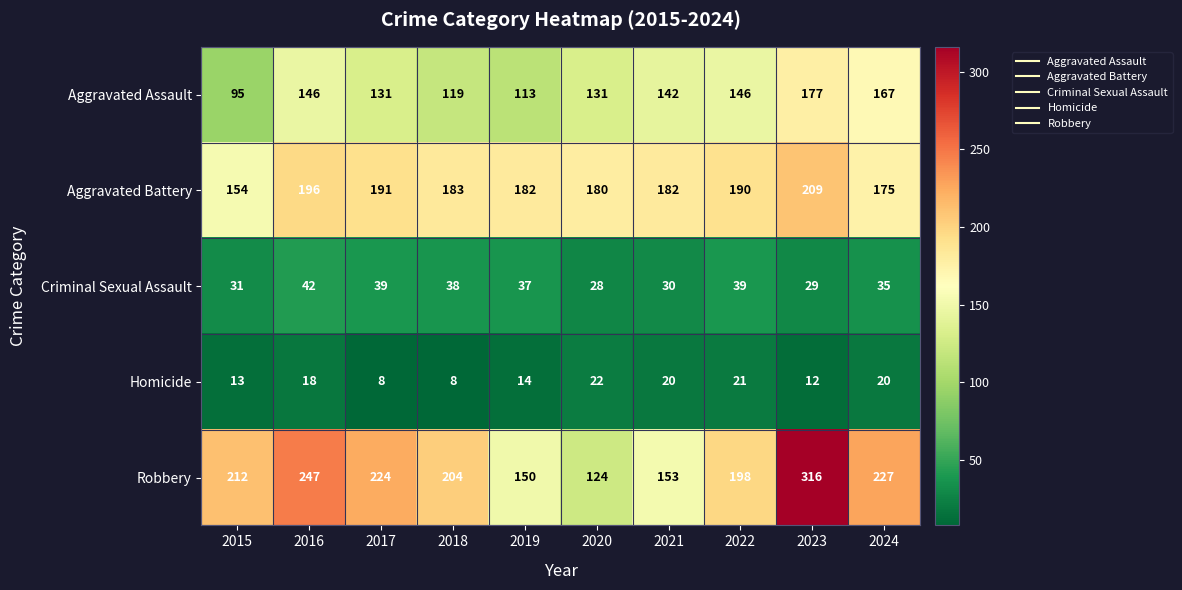

What is the sum of the Robbery values at 2023 and 2017?

540